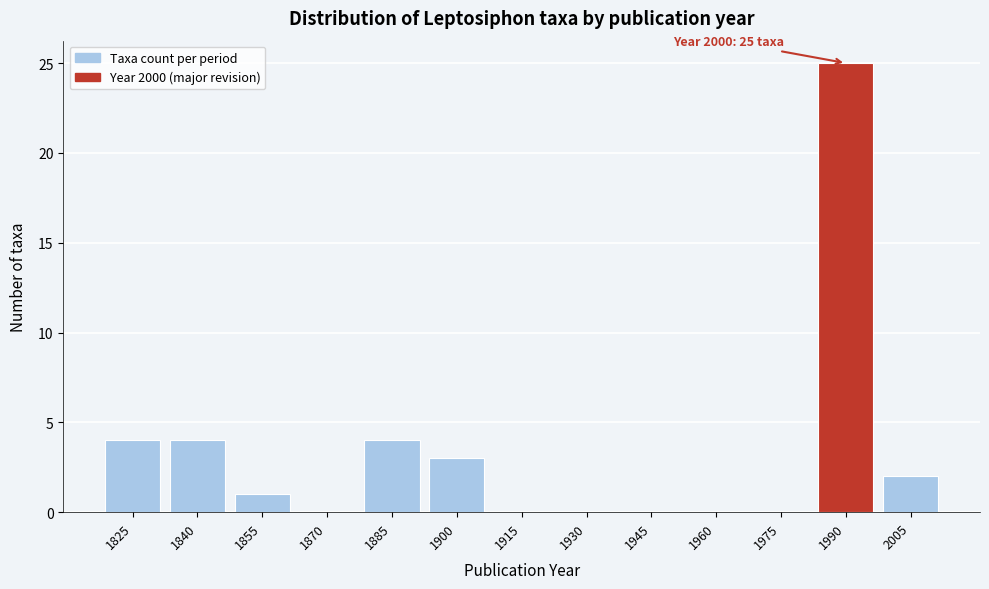

Reading left to right, transcribe all the data shown in this chart.

1825=4	1840=4	1855=1	1870=0	1885=4	1900=3	1915=0	1930=0	1945=0	1960=0	1975=0	1990=25	2005=2